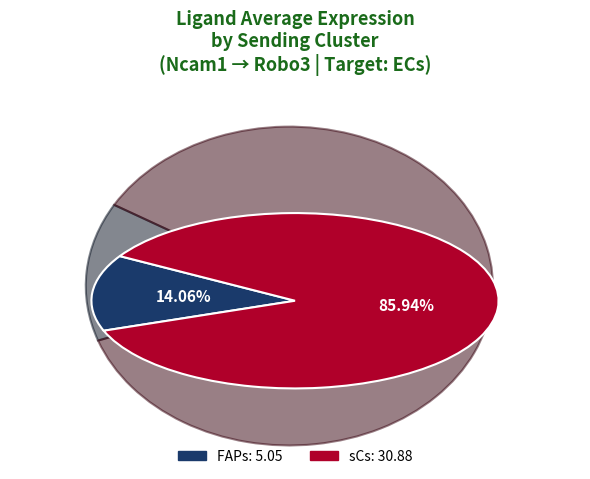

To the nearest percent, what is the average slice percentage?

50%